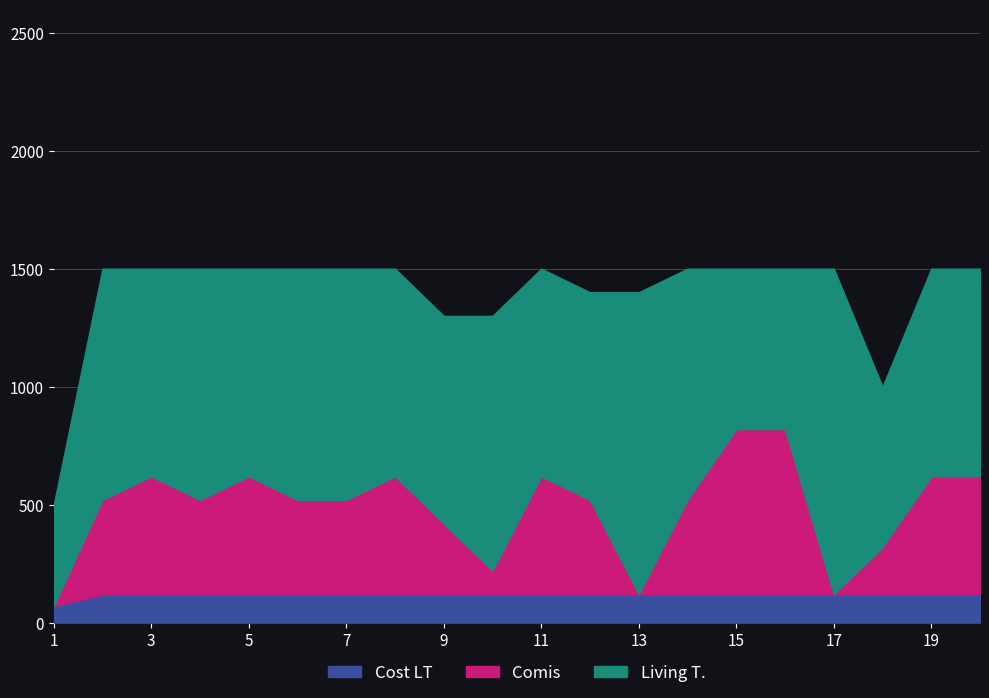

Rank the series by their maximum value, from lowest to highest.

Cost LT, Comis, Living T.